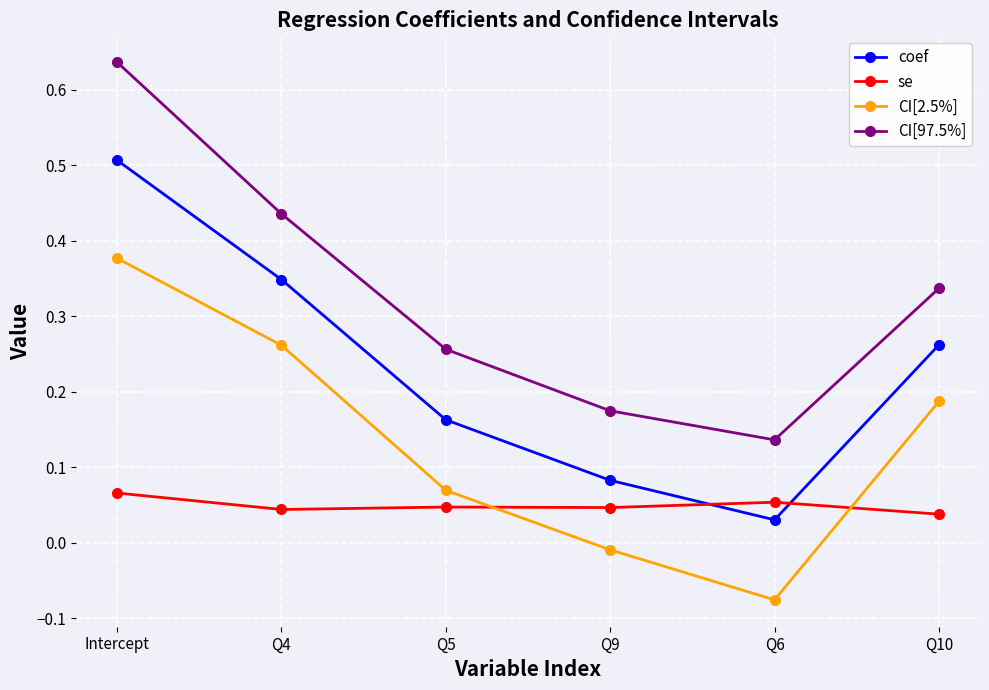

At which label is CI[97.5%] closest to 0?

Q6